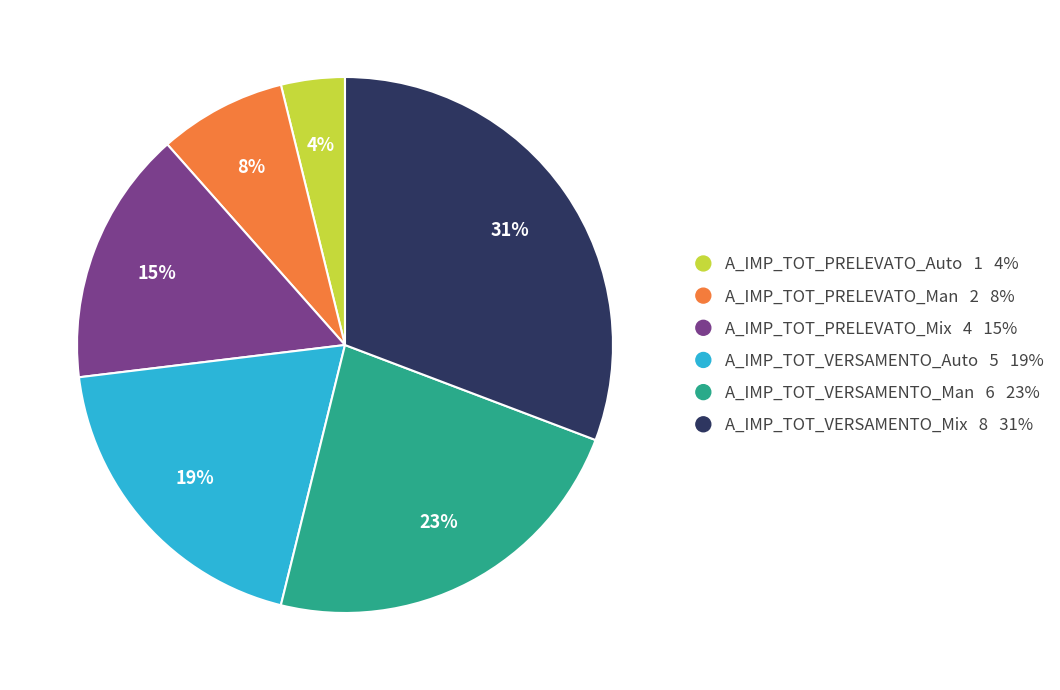

Which has a higher value, A_IMP_TOT_VERSAMENTO_Auto or A_IMP_TOT_PRELEVATO_Man?

A_IMP_TOT_VERSAMENTO_Auto